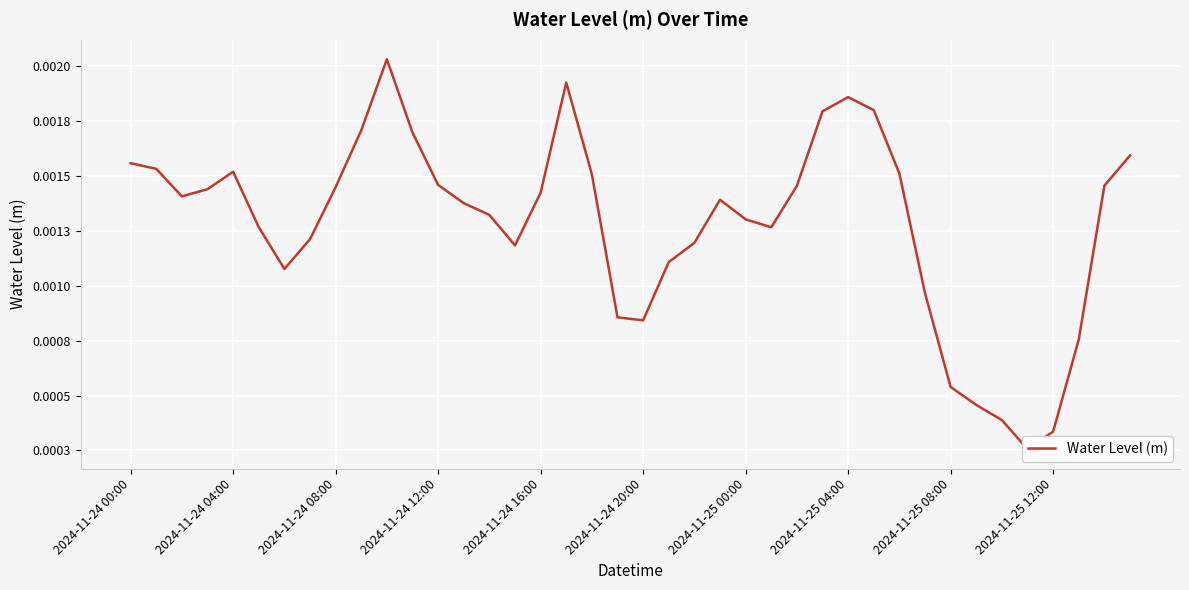

List the labels in order of value, smallest first.

35, 36, 34, 33, 32, 37, 20, 19, 31, 2024-11-25 00:00, 21, 15, 22, 2024-11-25 04:00, 25, 2024-11-24 20:00, 24, 14, 13, 23, 2024-11-24 08:00, 16, 2024-11-24 12:00, 2024-11-25 08:00, 26, 38, 12, 18, 30, 2024-11-24 16:00, 2024-11-24 04:00, 2024-11-24 00:00, 39, 11, 2024-11-25 12:00, 27, 29, 28, 17, 10